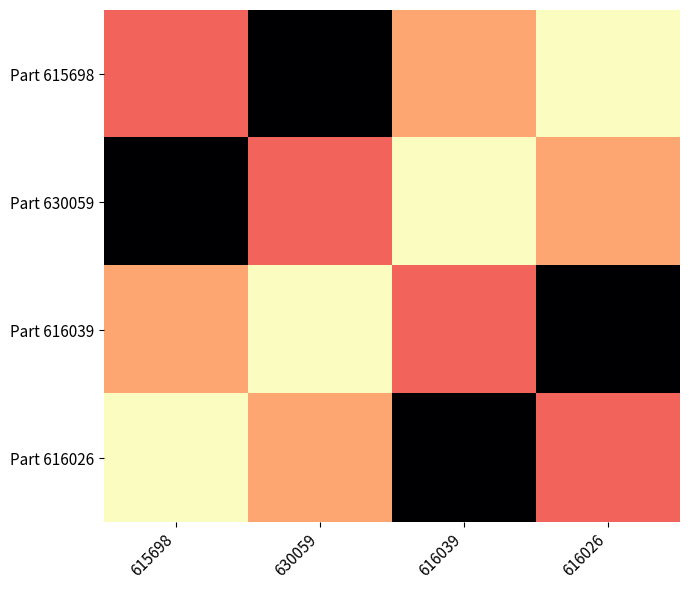

Reading right to left, transcribe all the data shown in this chart.

Part 615698: 616026=11225	616039=15500	630059=34500	615698=18800
Part 630059: 616026=15500	616039=11225	630059=18800	615698=34500
Part 616039: 616026=34500	616039=18800	630059=11225	615698=15500
Part 616026: 616026=18800	616039=34500	630059=15500	615698=11225